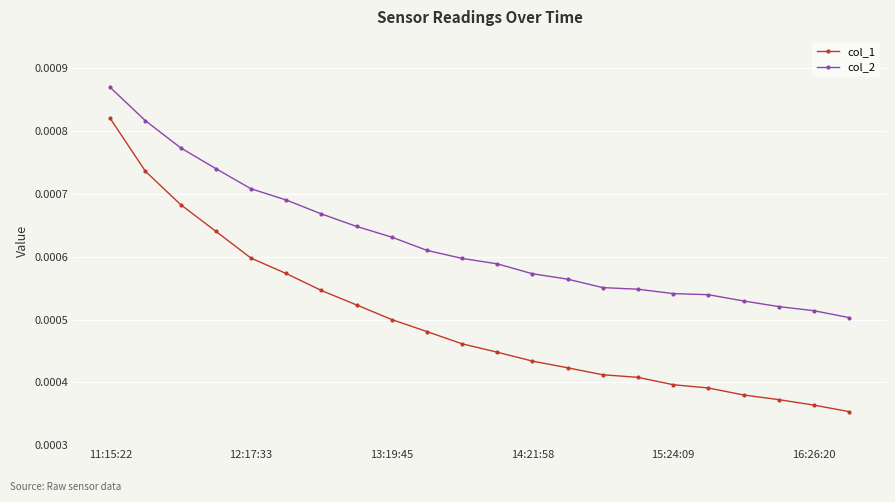

Rank the series by their maximum value, from highest to lowest.

col_2, col_1